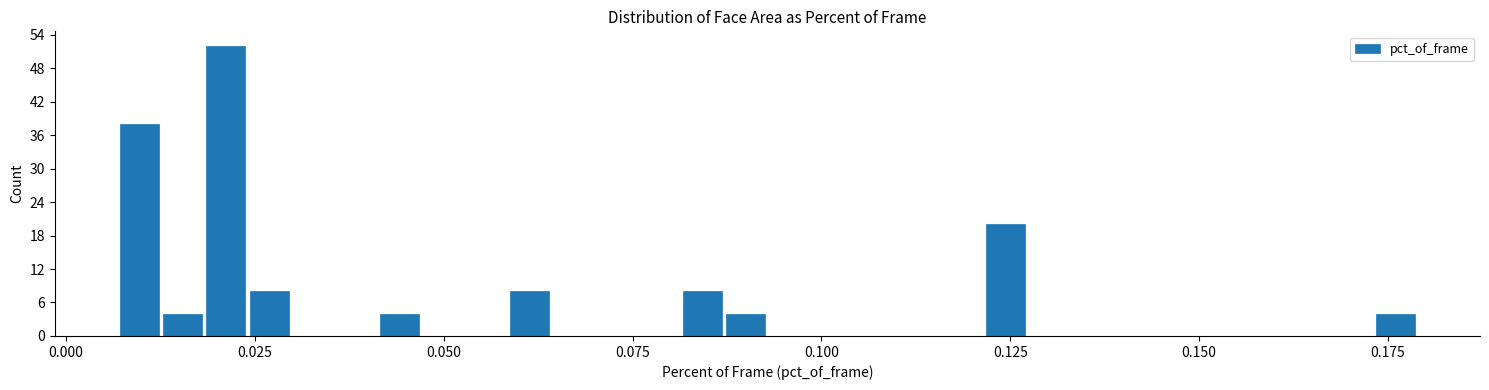

Around what value on the x-axis is the tallest bar? Give the approximate position of its centre, as read against the axis.

0.020